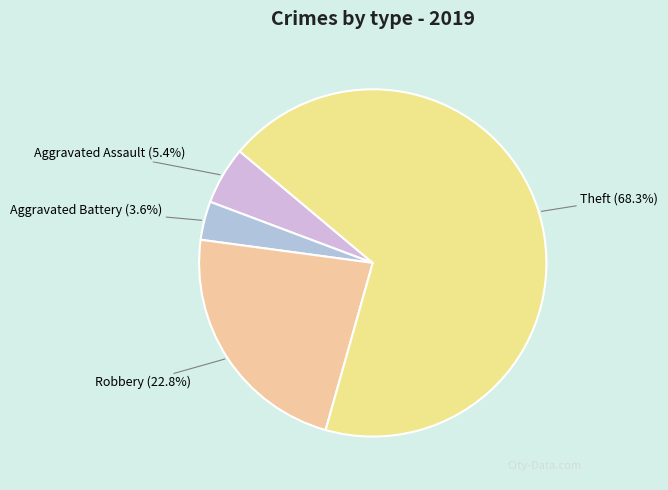

Rank the categories by value from lowest to highest.

Aggravated Battery, Aggravated Assault, Robbery, Theft